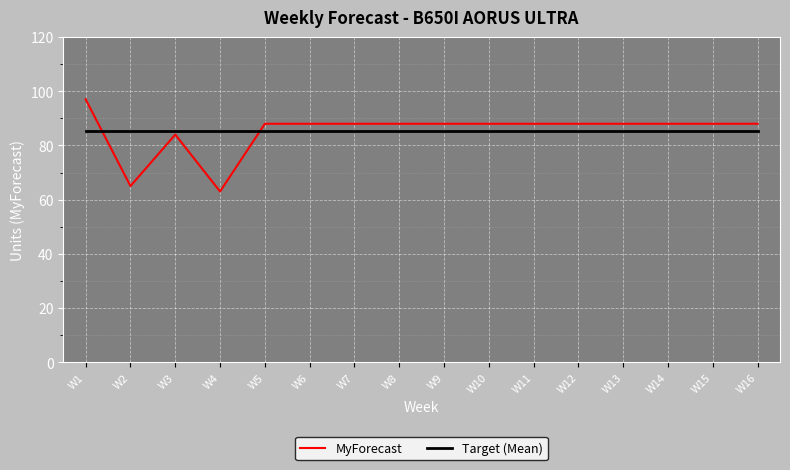

Is the value of Target (Mean) at W4 greater than the value of MyForecast at W8?

No